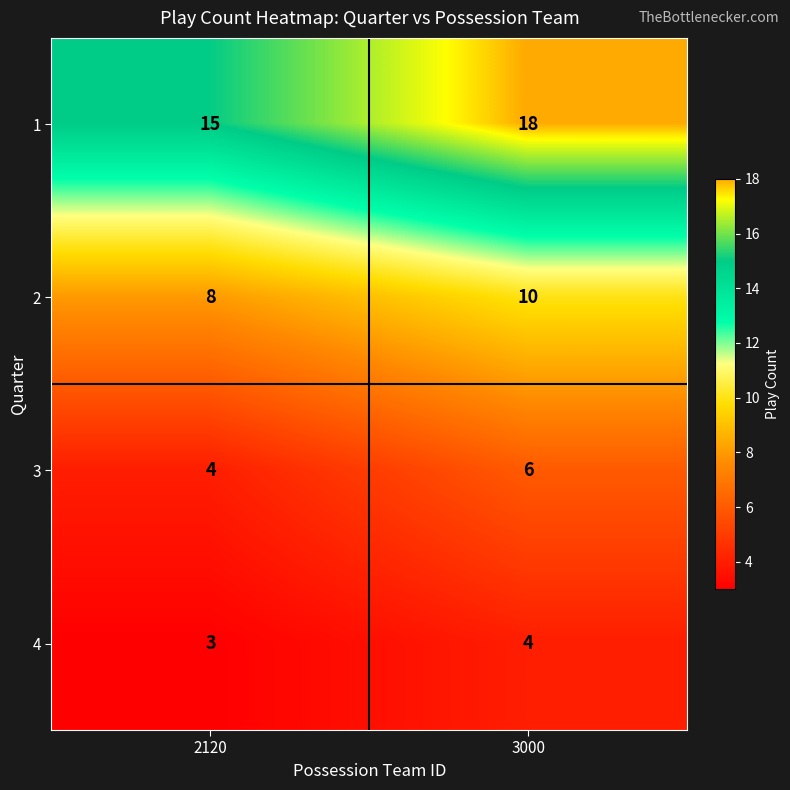

At which label does 4 reach its peak?

3000